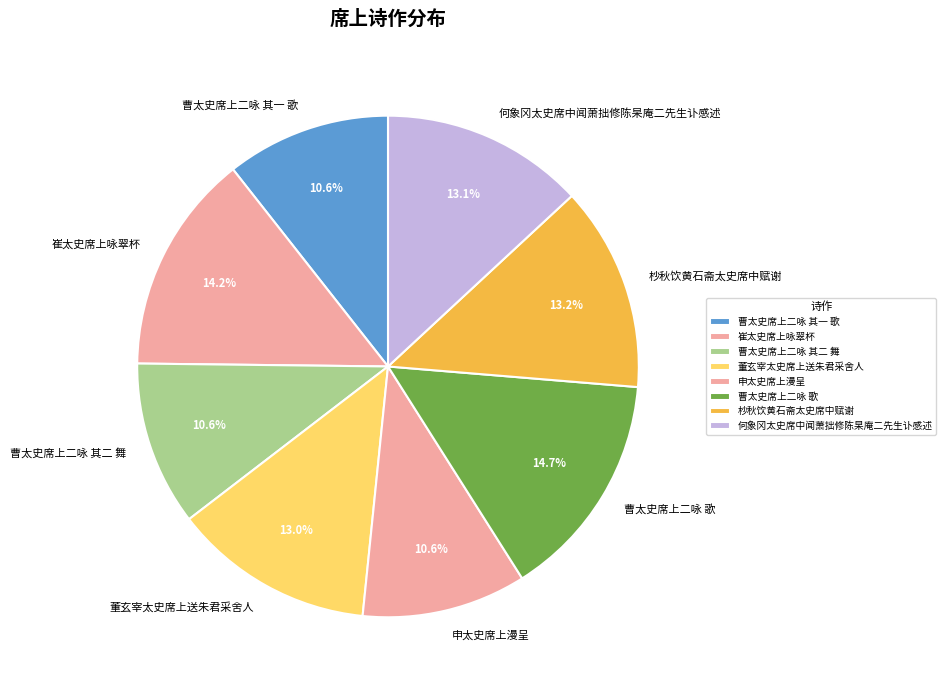

To the nearest percent, what is the average slice percentage?

12%